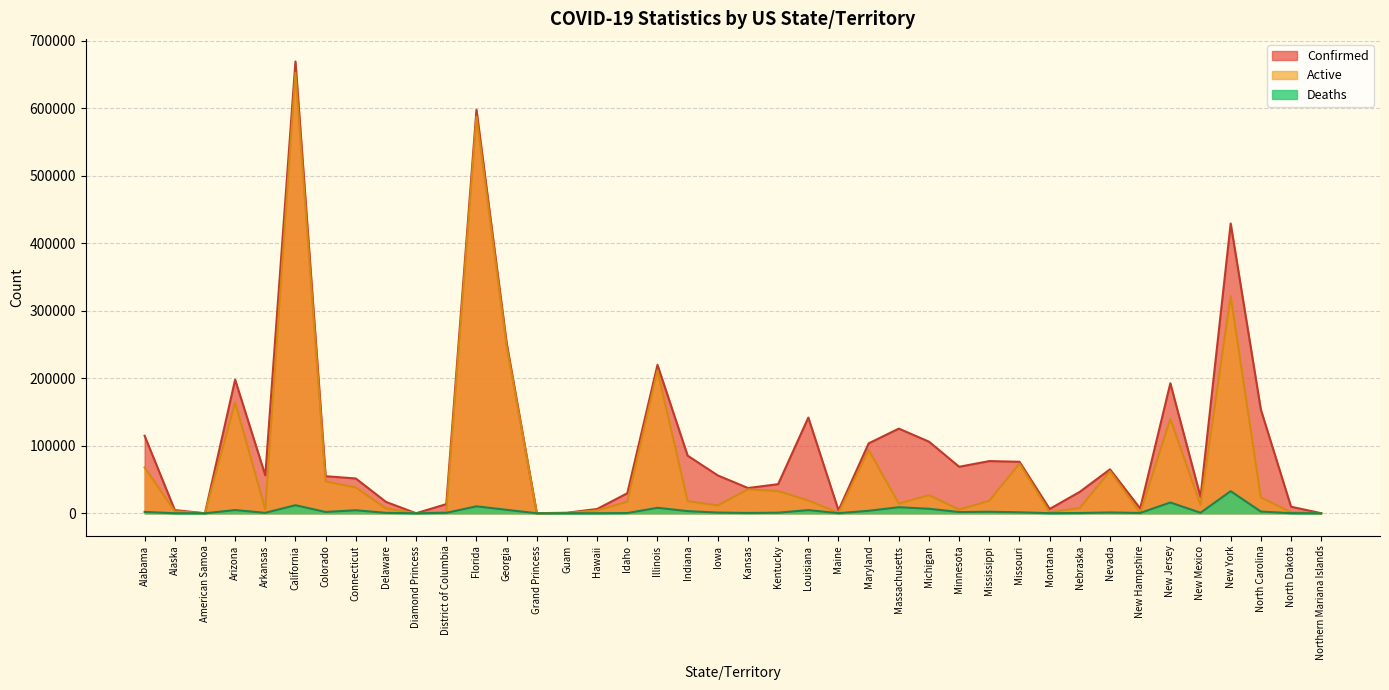

Does the chart have visible grid lines?

Yes